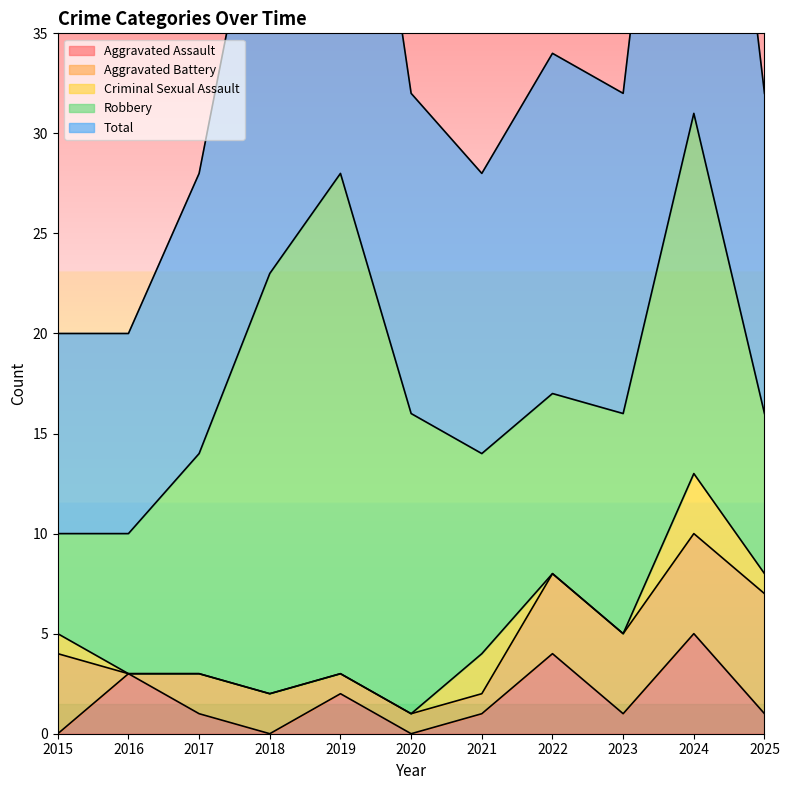

What is the difference between the maximum and minimum values in the Total series?

21